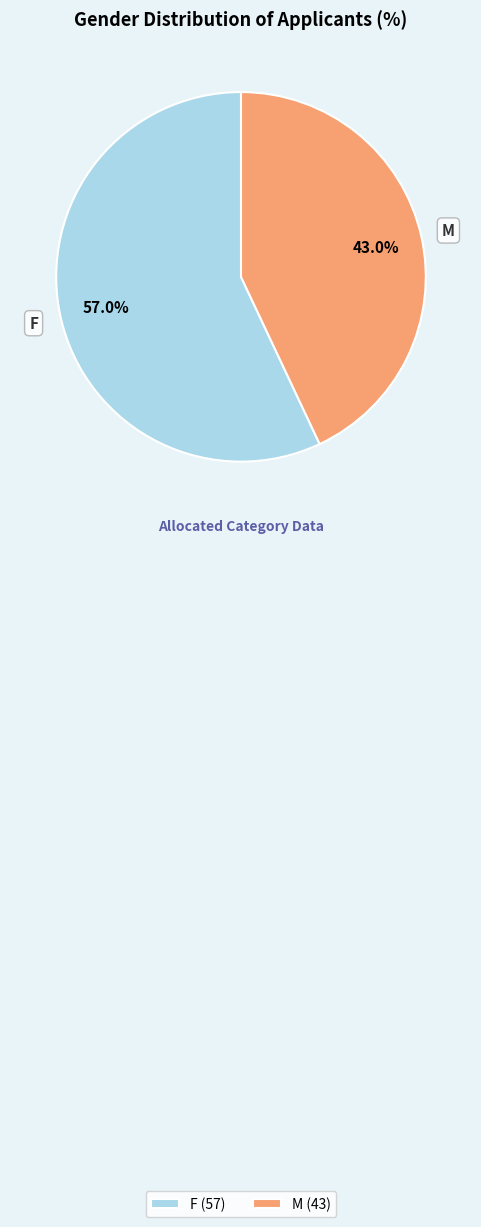

How many slices are in this pie chart?

2